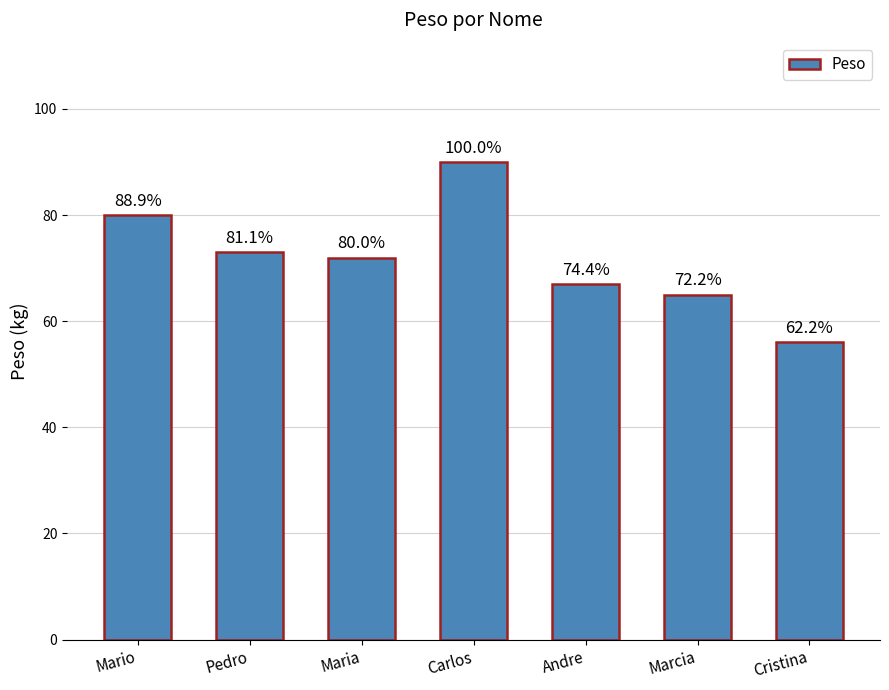

How many bars are there in total?

7